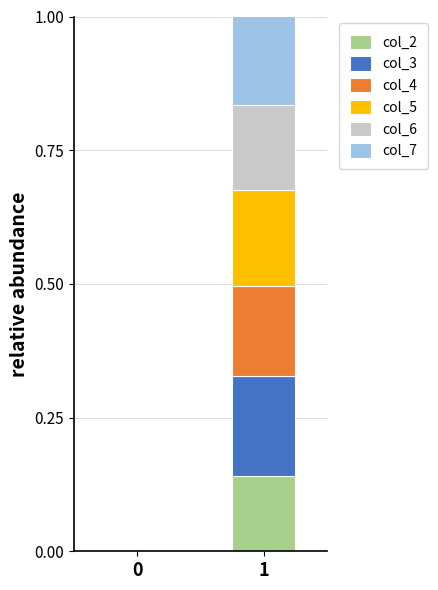

What is the total value across all series at 1?

1.0